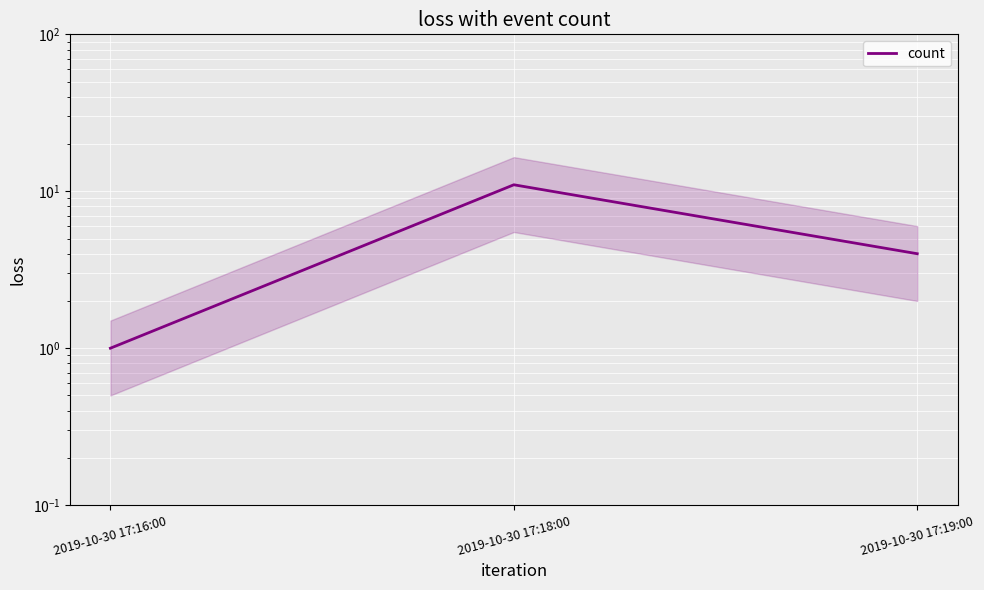

How many values are between 1 and 11?

3